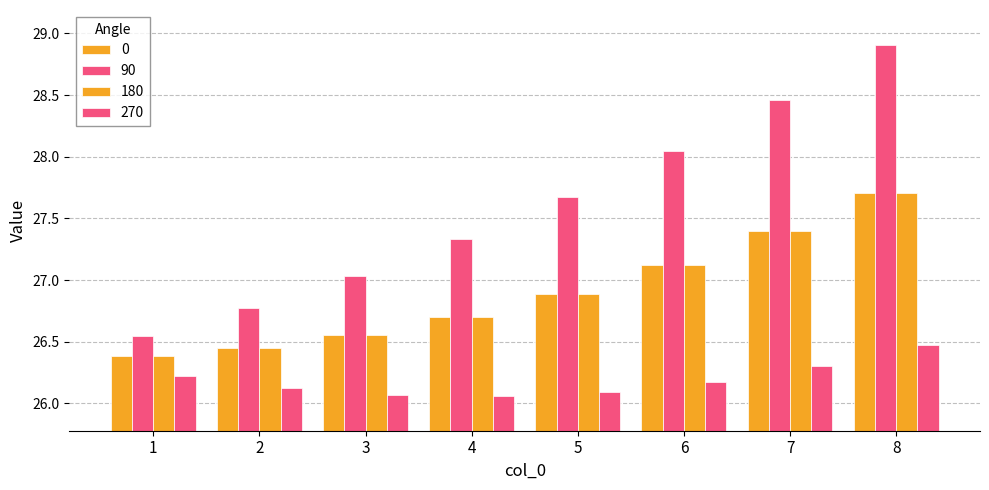

How many bars are there in each group?

4